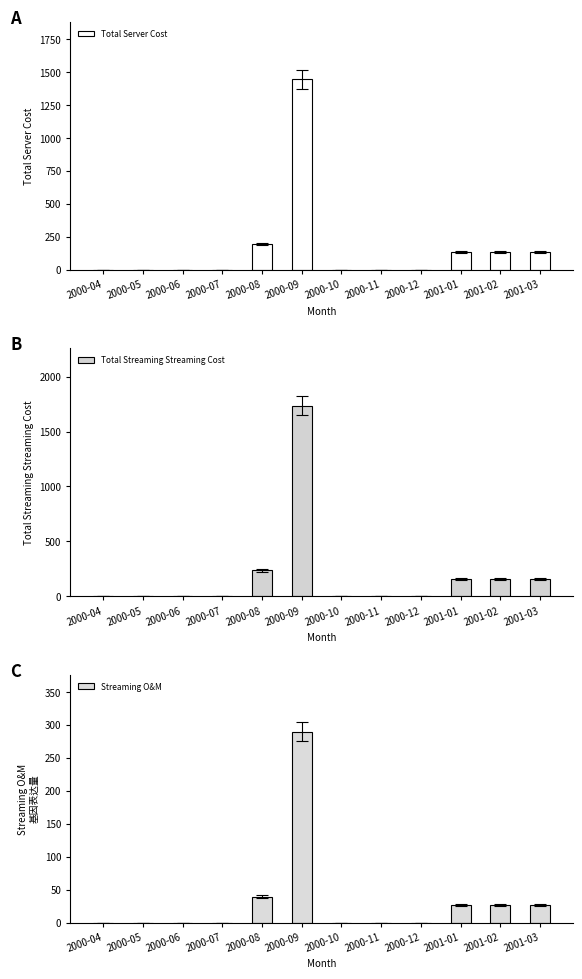

Between 2000-04 and 2000-06, which series saw the biggest shift?

Total Server Cost